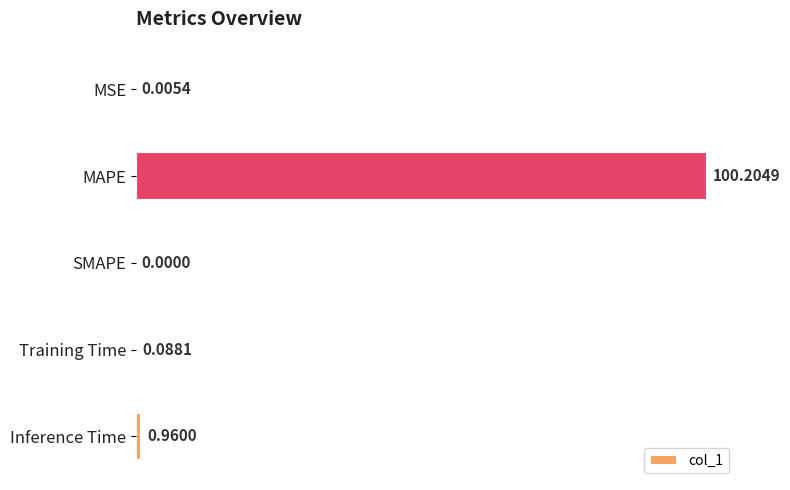

Where is the data nearest to the value 50?

Inference Time